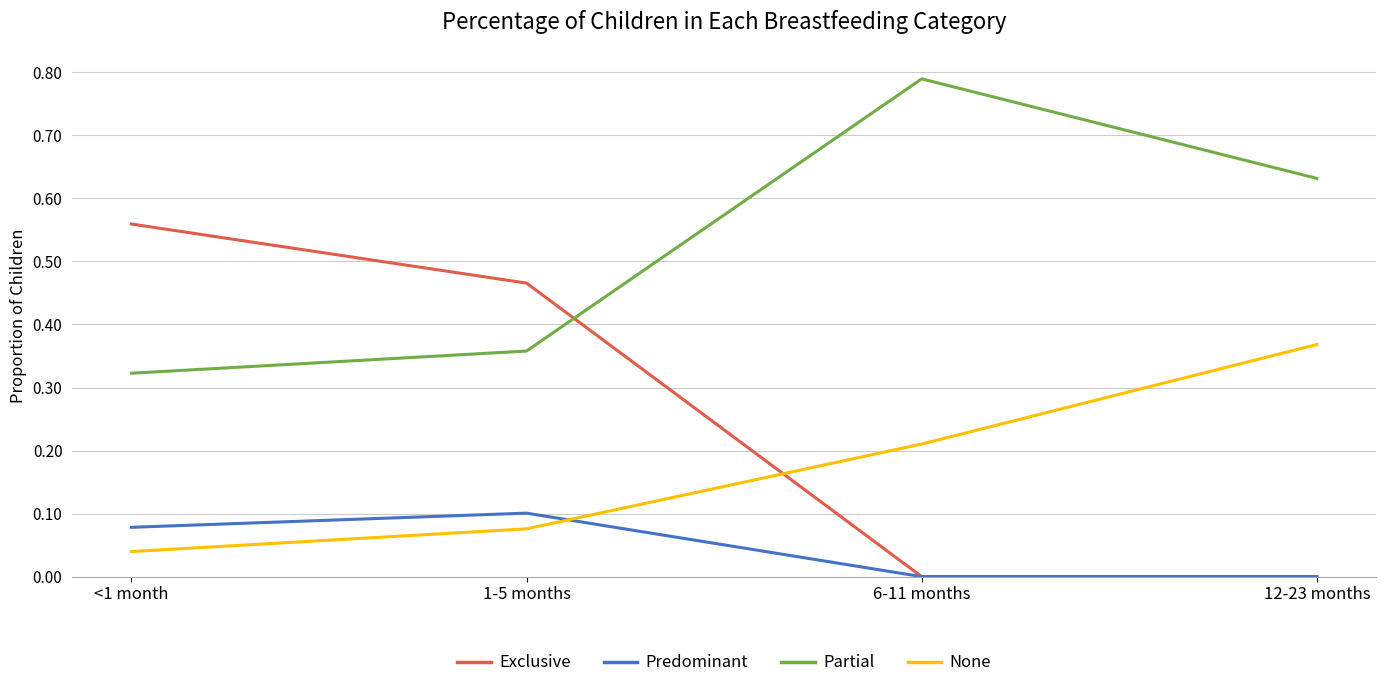

Which series has the largest range (max minus min)?

Exclusive